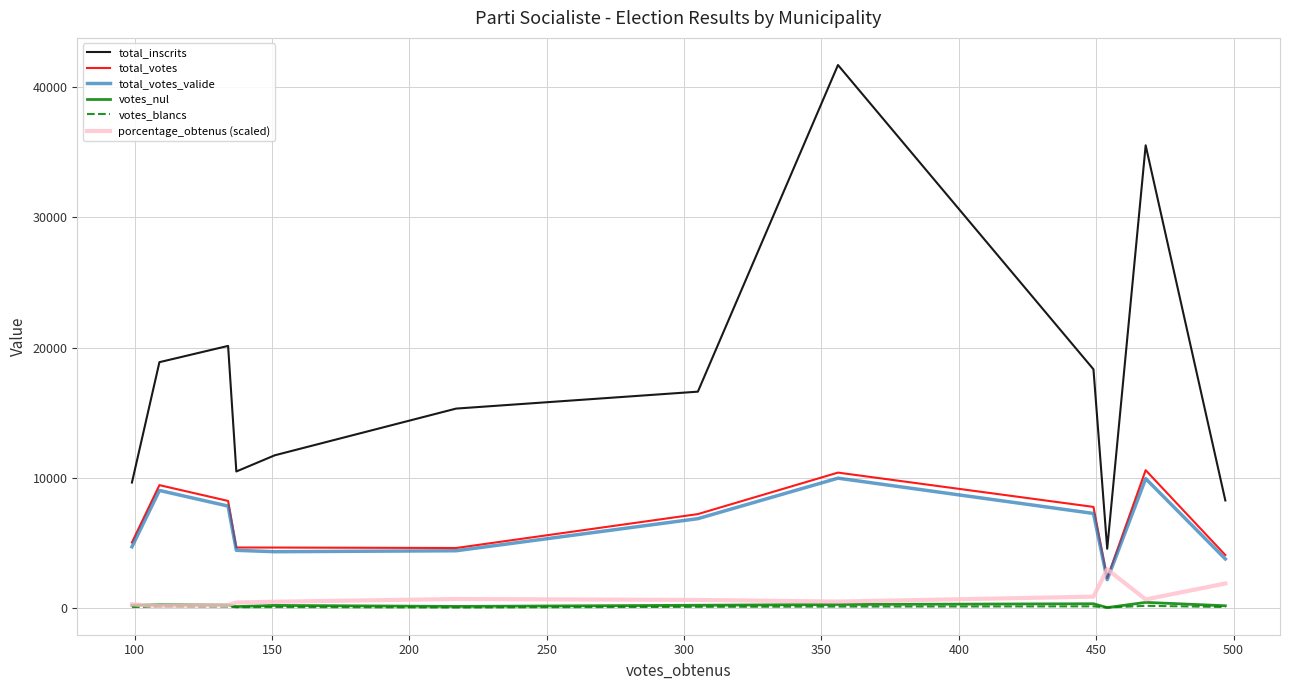

True or false: total_inscrits and votes_blancs cross at least once.

False